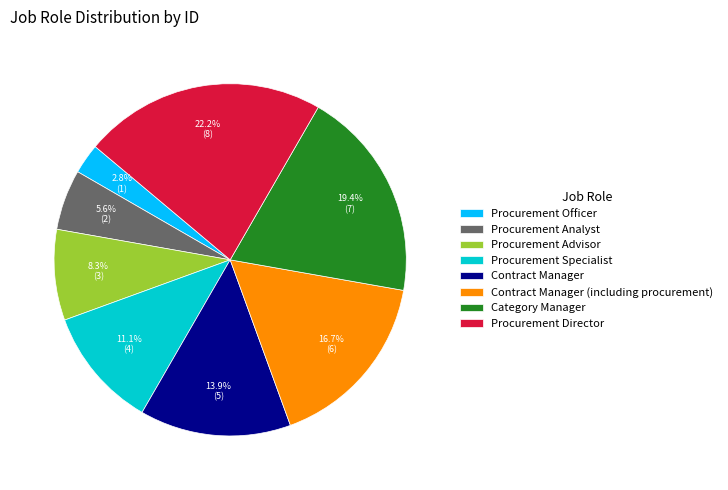

Which category has the biggest portion of the pie?

Procurement Director